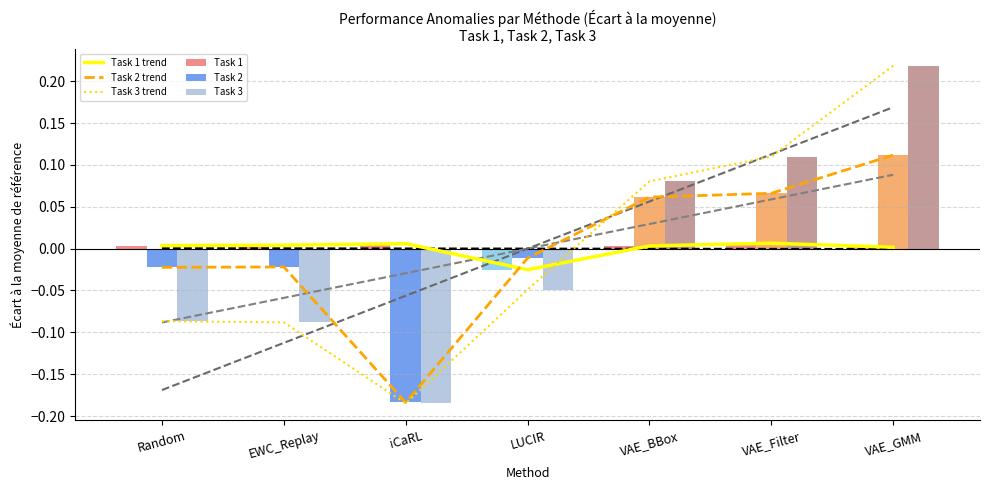

Reading left to right, transcribe all the data shown in this chart.

Task 1 trend: 0.0	0.0	0.0	-0.0	0.0	0.0	0.0
Task 2 trend: -0.0	-0.0	-0.2	-0.0	0.1	0.1	0.1
Task 3 trend: -0.1	-0.1	-0.2	-0.0	0.1	0.1	0.2
Task 1: 0.0	0.0	0.0	-0.0	0.0	0.0	0.0
Task 2: -0.0	-0.0	-0.2	-0.0	0.1	0.1	0.1
Task 3: -0.1	-0.1	-0.2	-0.0	0.1	0.1	0.2